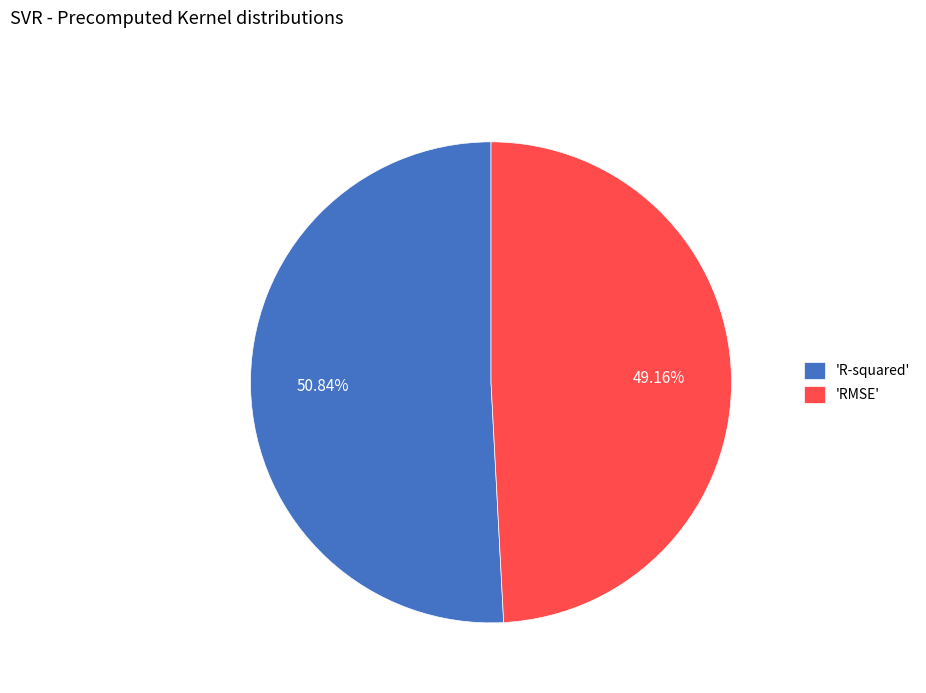

Is there any slice that represents more than half of the pie?

Yes